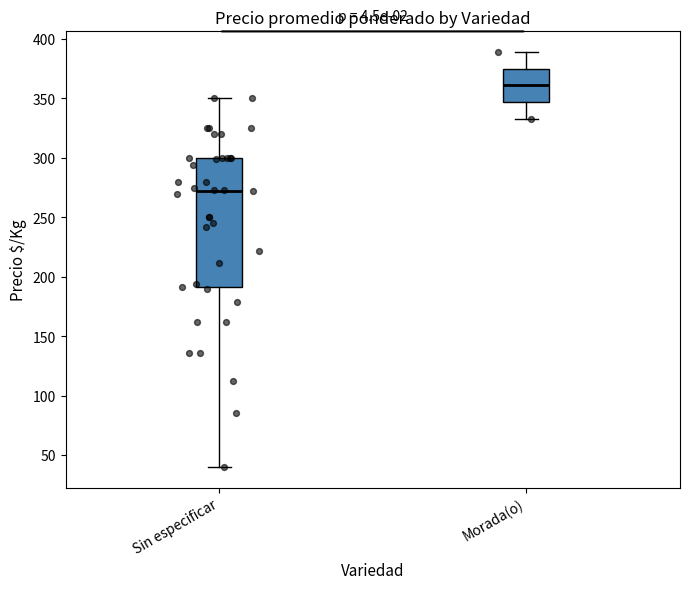

Which box's median line is the highest?

Morada(o)